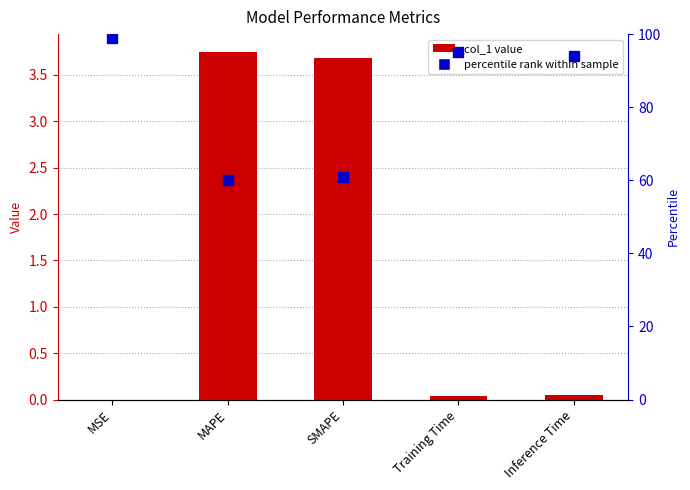

Does the chart contain stacked bars?

No